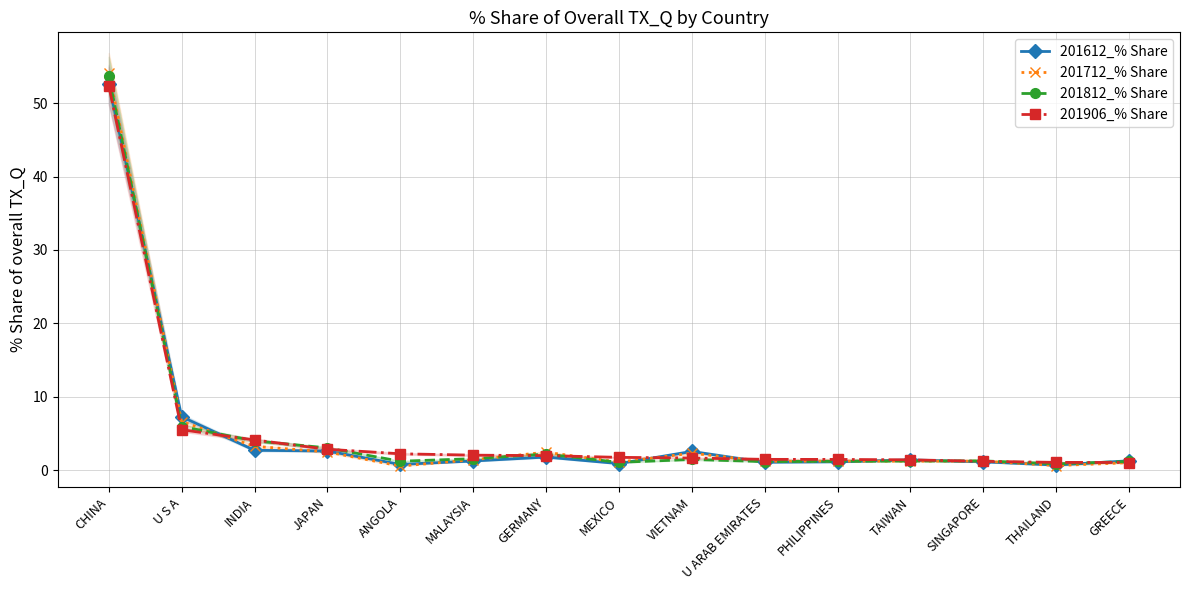

What is the difference between the maximum and minimum values in the 201612_% Share series?

51.9